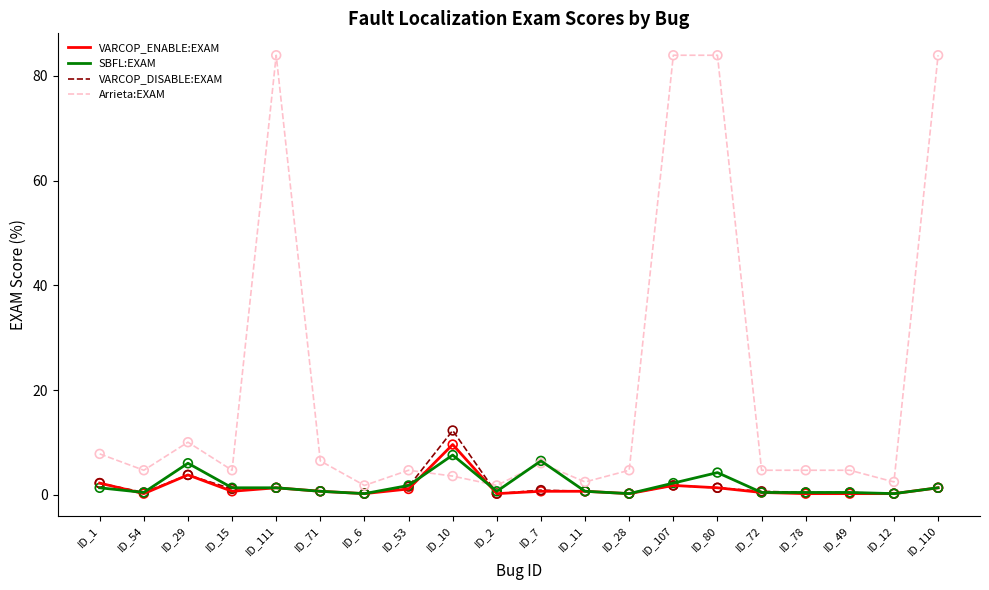

At how many categories does at least one series exceed 37?

4